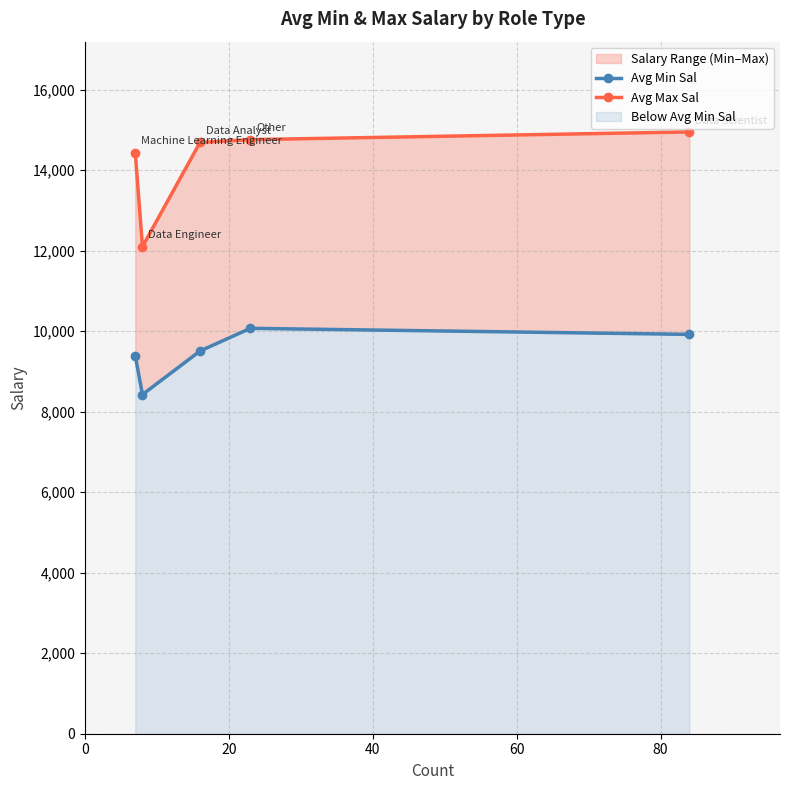

What is the maximum value shown in the chart?

14947.6